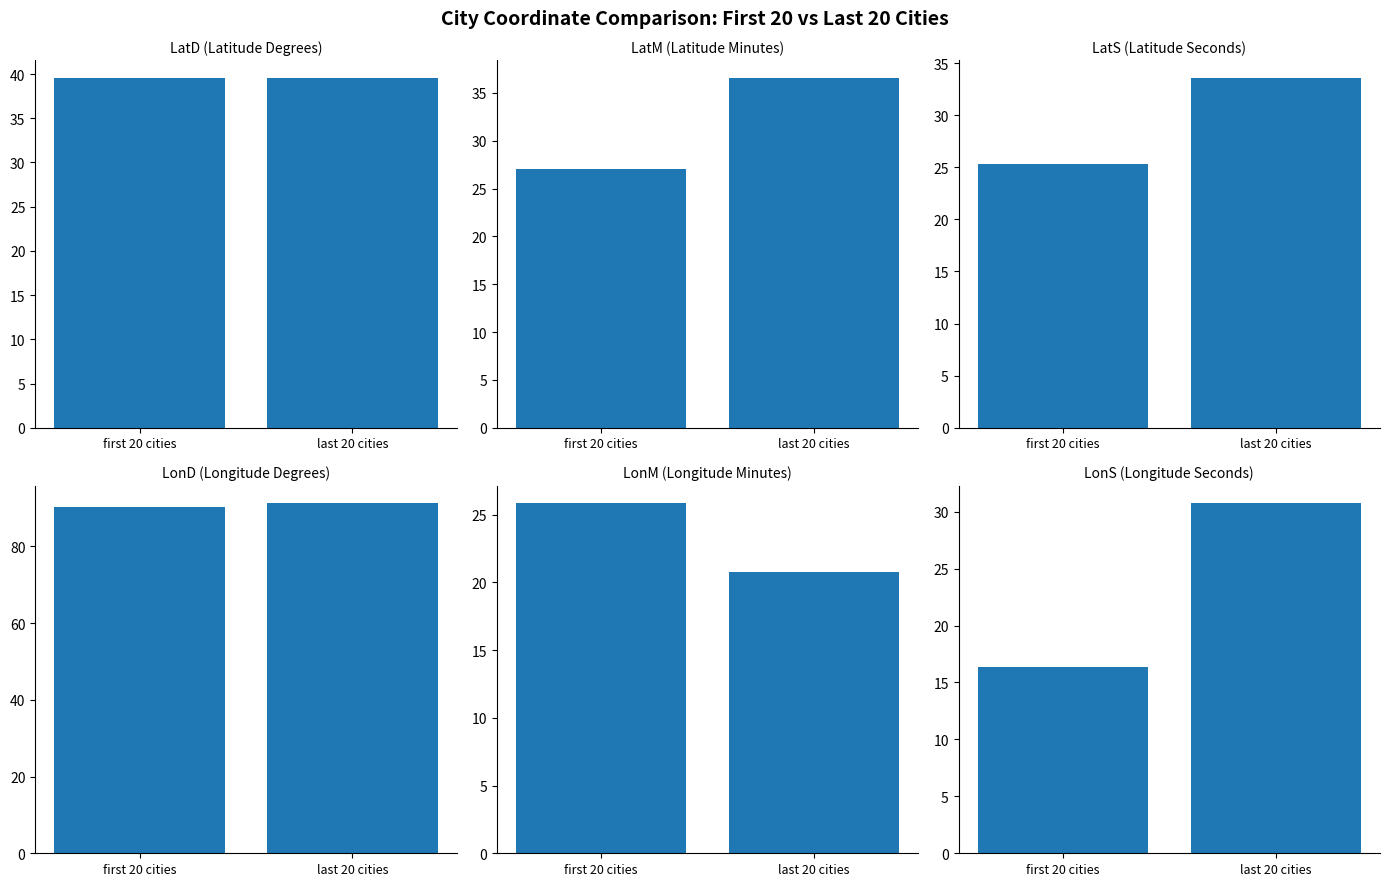

How many bars are there in each group?

6